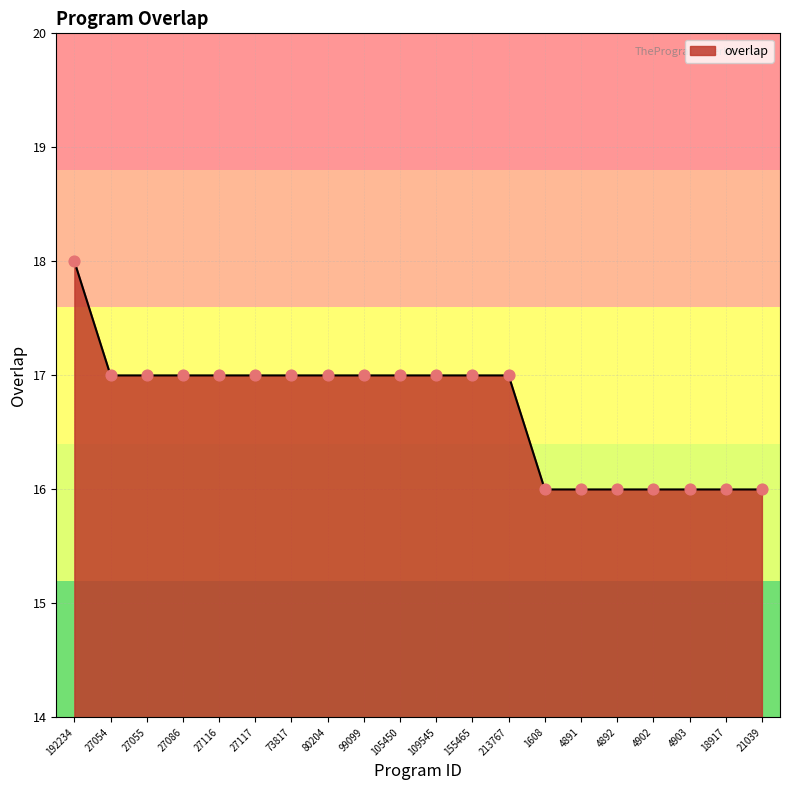

What is the ratio of the value at 99099 to the value at 4903?

1.1